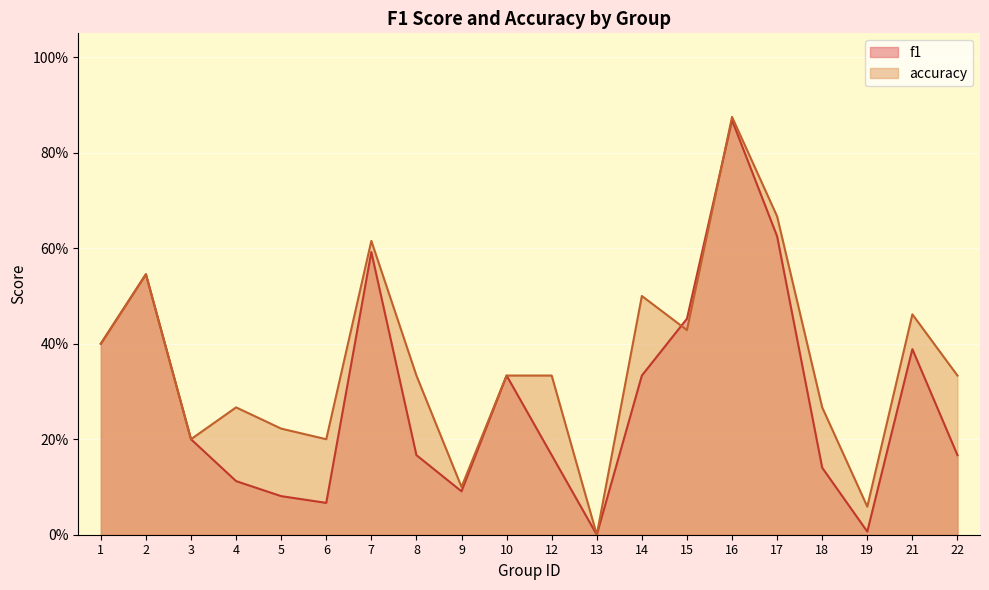

After their last crossing, which series has the higher values: f1 or accuracy?

accuracy